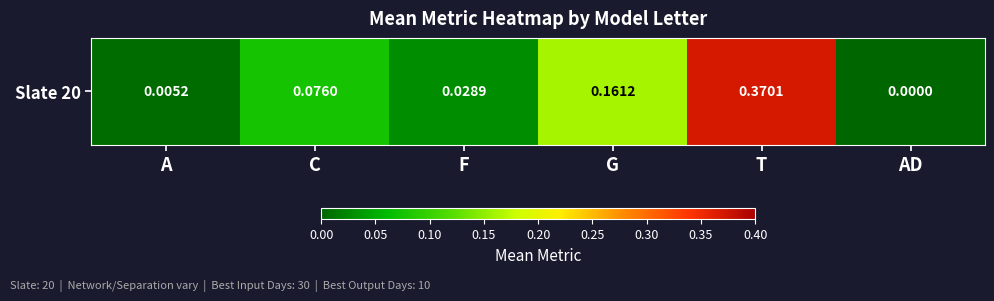

Reading right to left, list all the values displayed in this chart.

AD=0.0	T=0.4	G=0.2	F=0.0	C=0.1	A=0.0